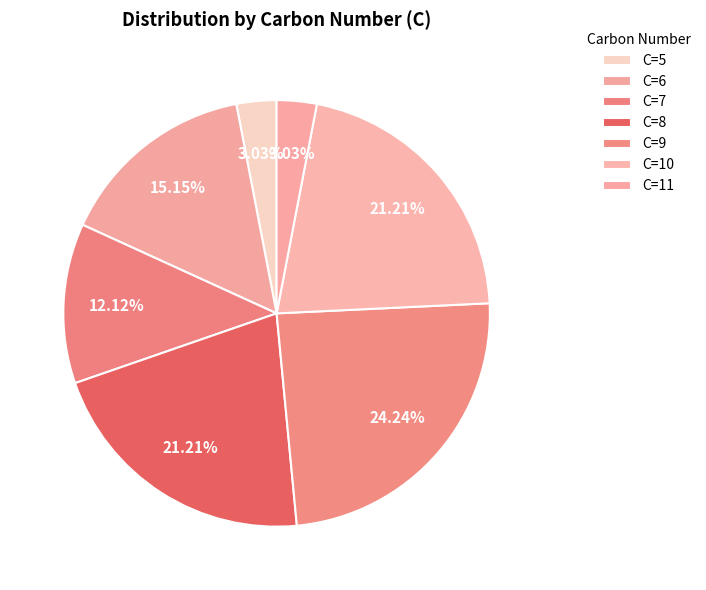

Is there a majority slice in this chart?

No